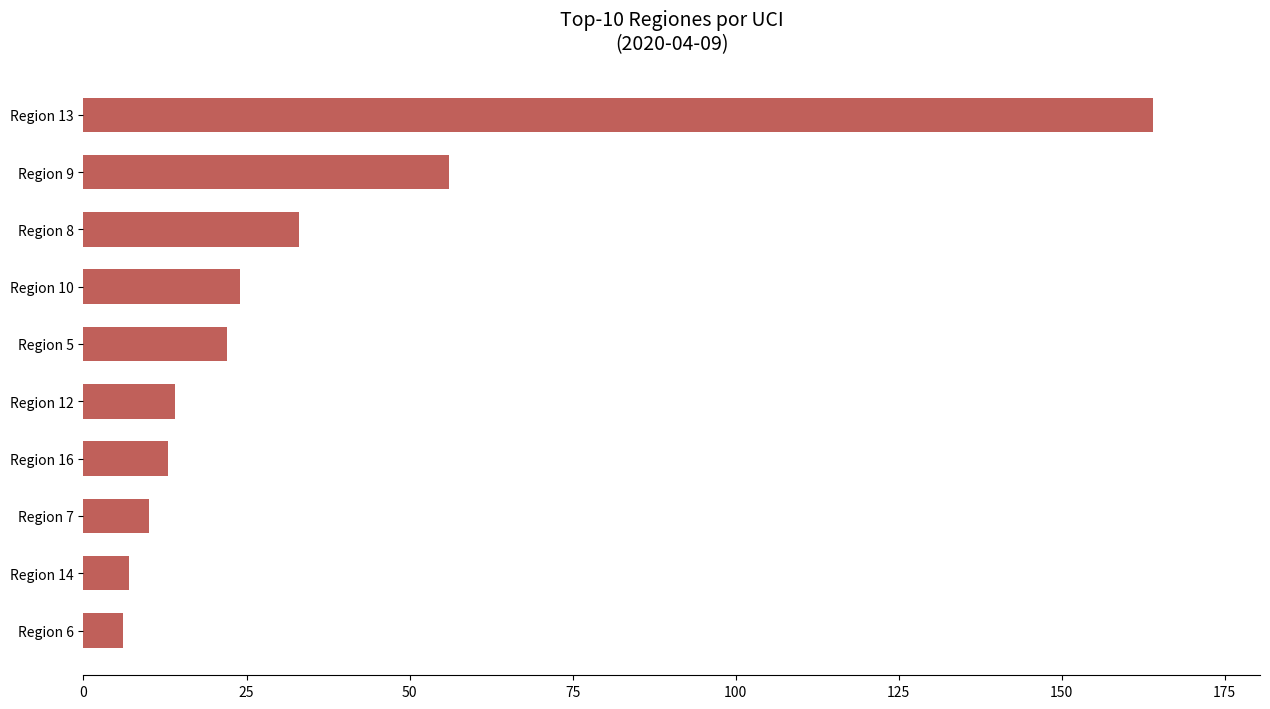

What is the average value?

35